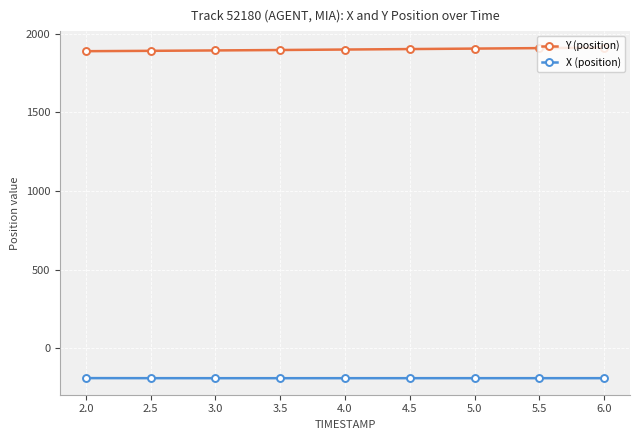

What is the minimum value shown in the chart?

-191.3